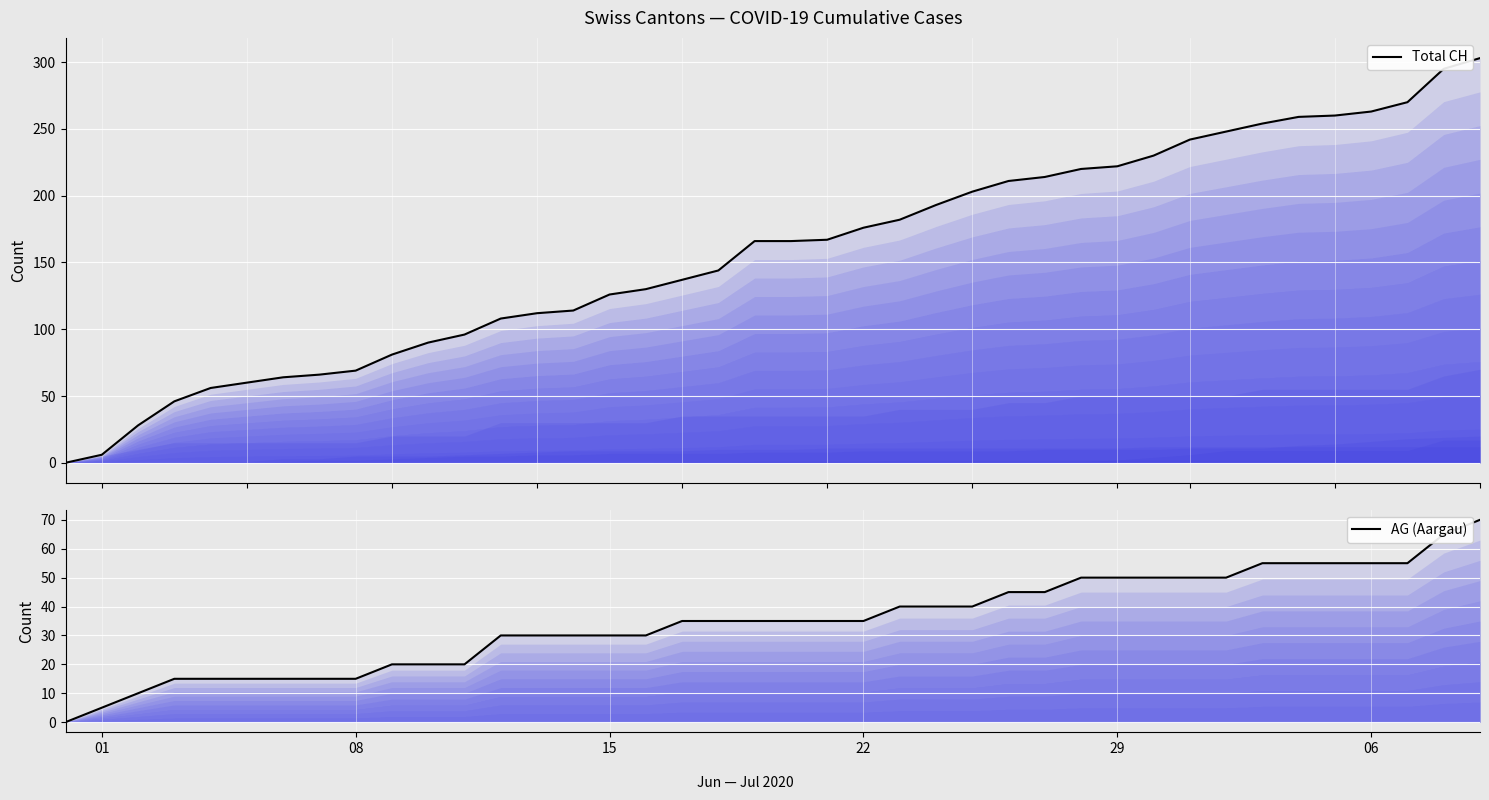

True or false: AG (Aargau) and Total CH intersect in this chart.

False